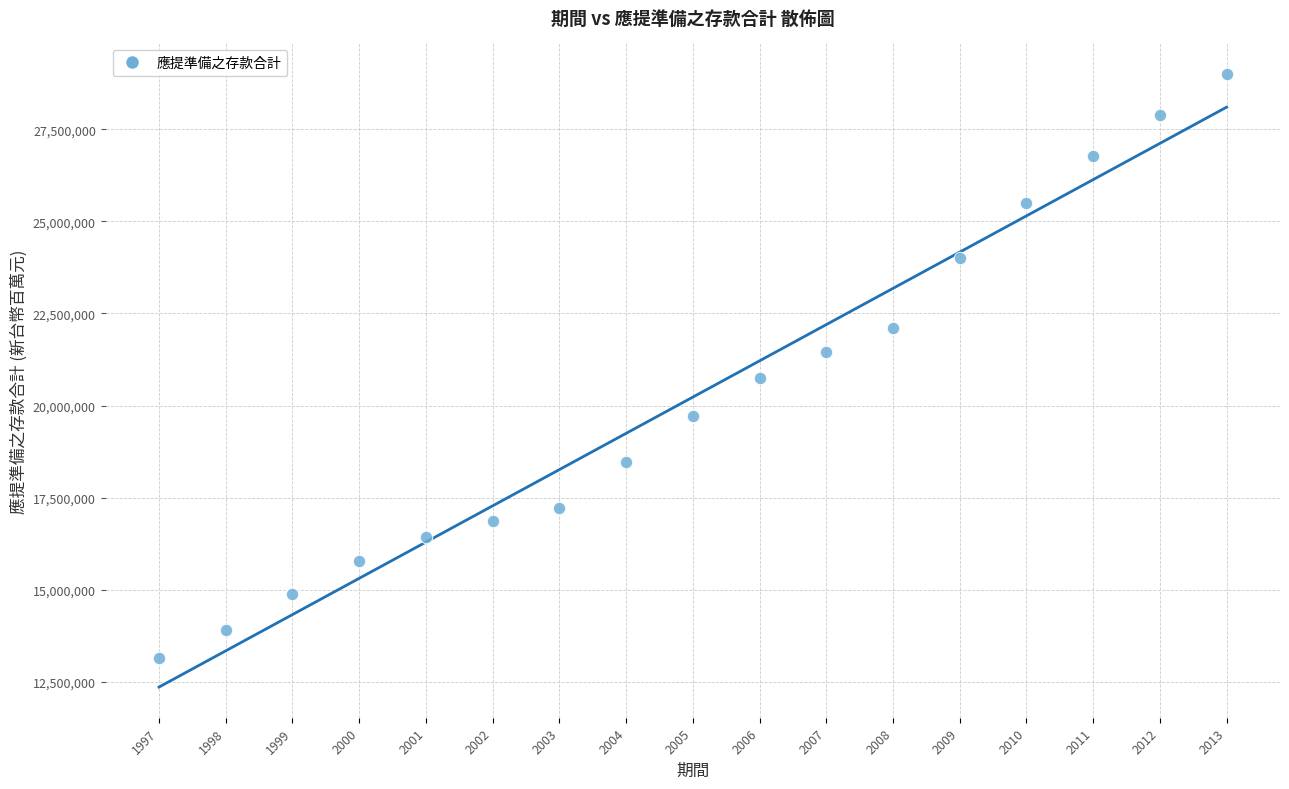

What is the range of X values (max minus min)?

16